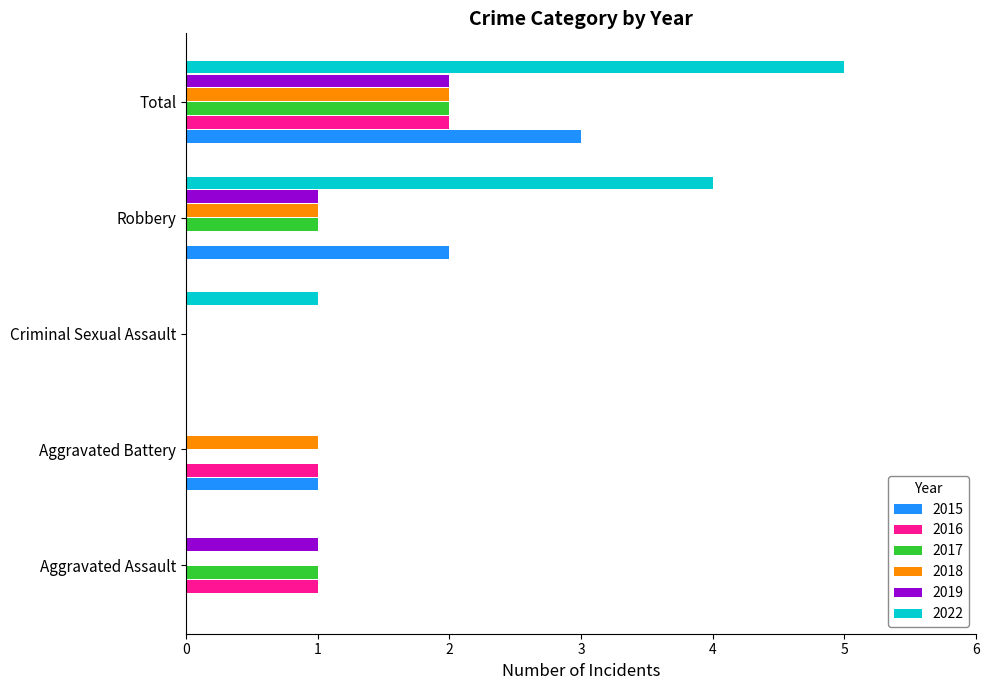

Which series changed the most between Criminal Sexual Assault and Robbery?

2022